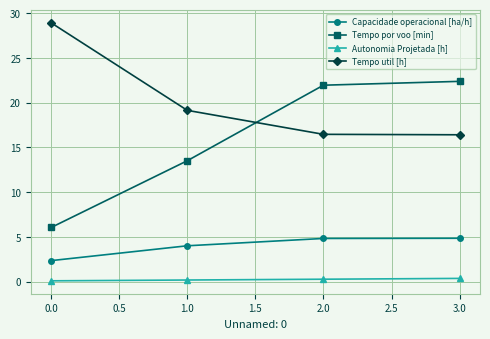

True or false: Tempo por voo [min] has a value of 13.5 at 1.0.

True